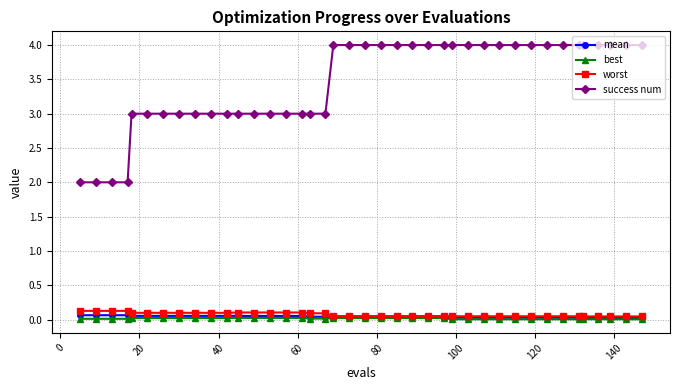

What is the highest value of the success num series?

4.0